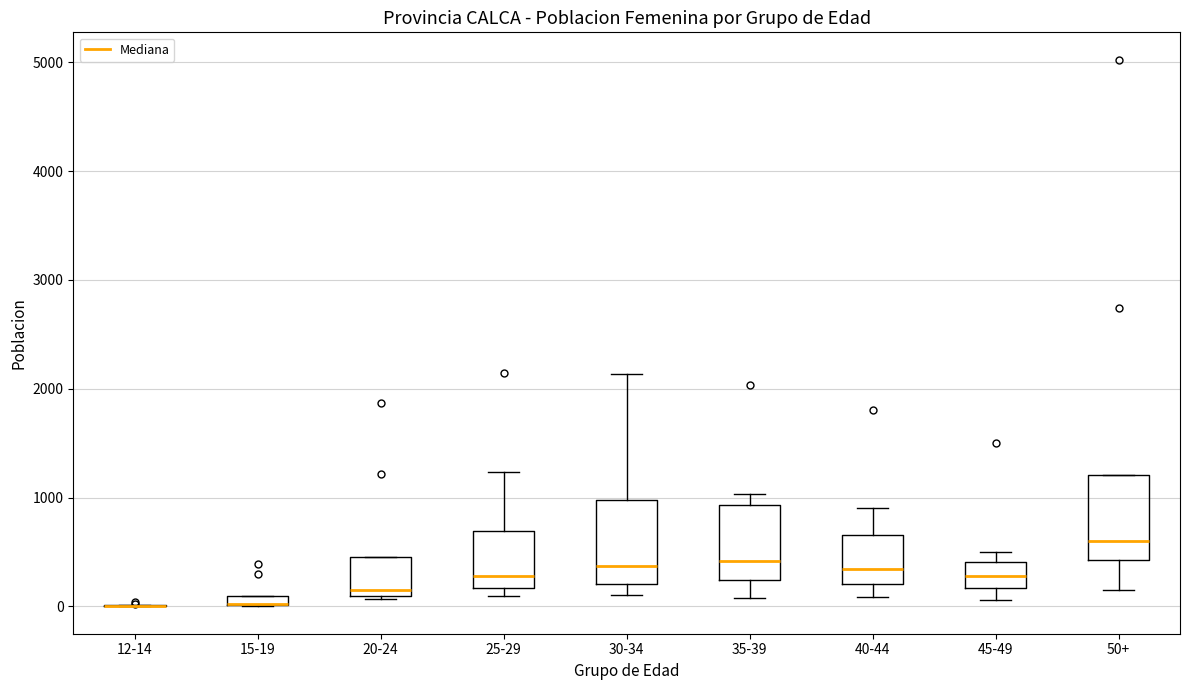

Where does the median line of the box for 45-49 sit on the y-axis? The values are not printed on the chart, so give them approximately, as read against the axis.

300